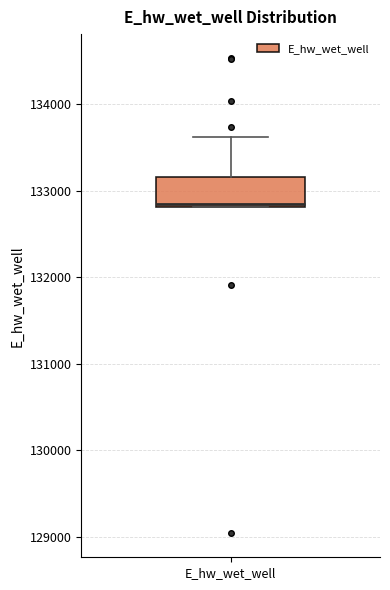

Where does the upper whisker of the box for E_hw_wet_well end on the y-axis? The values are not printed on the chart, so give them approximately, as read against the axis.

133600